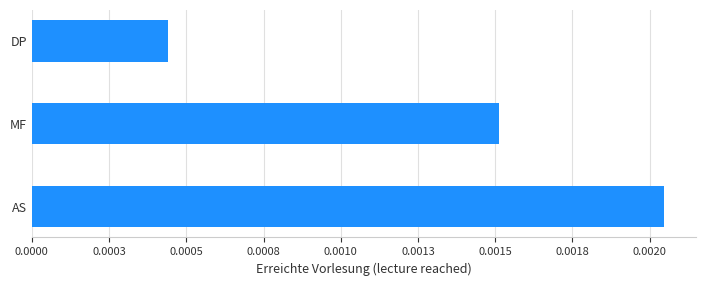

Are the bars horizontal?

Yes